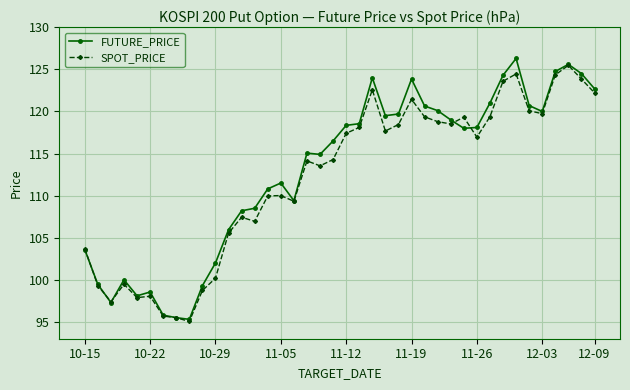

What is the value of the SPOT_PRICE point at the 16th from the left?

110.0